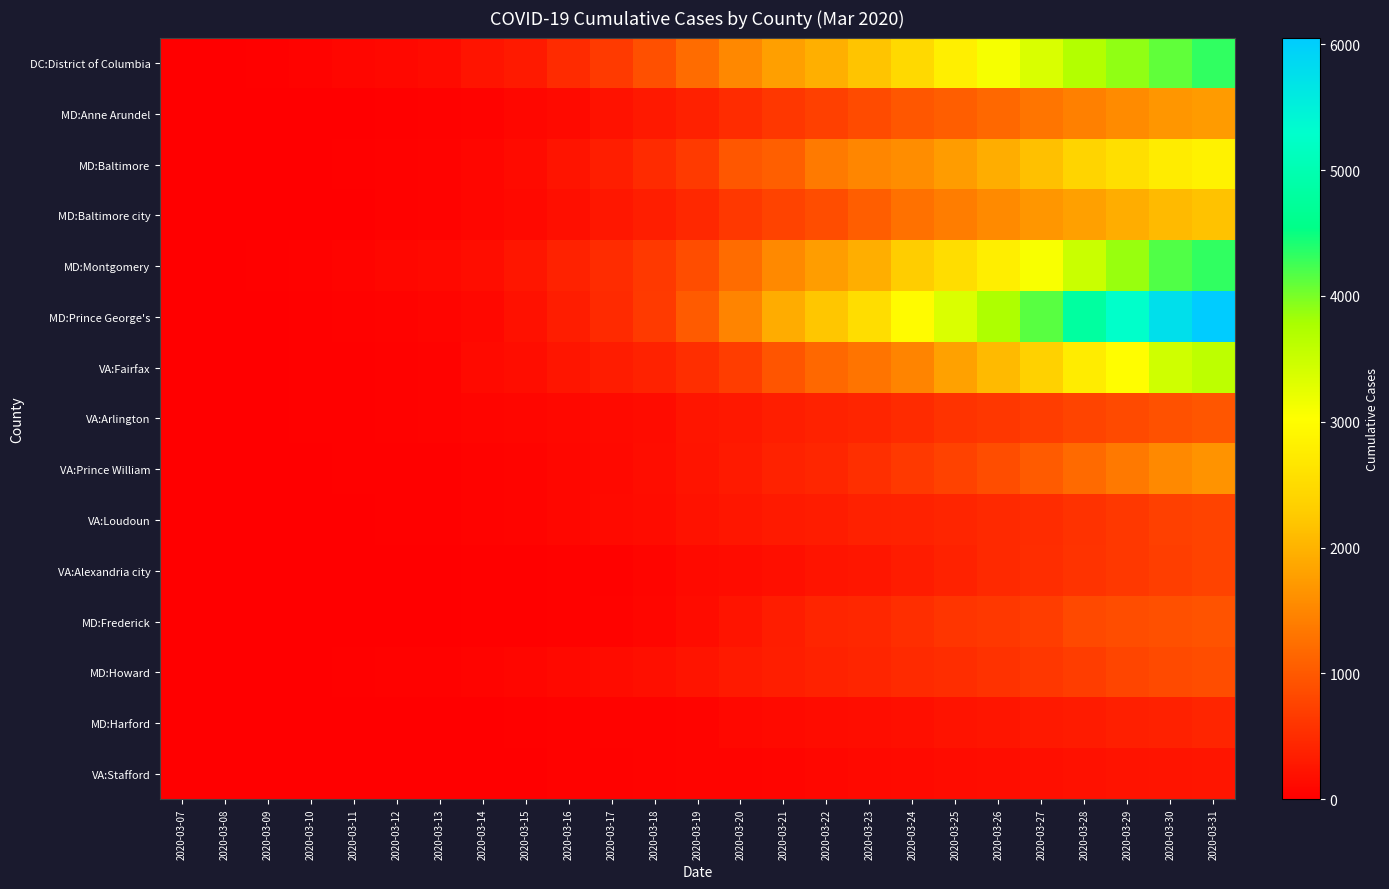

Reading left to right, list all the values displayed in this chart.

DC:District of Columbia: 2020-03-07=1	2020-03-08=10	2020-03-09=17	2020-03-10=36	2020-03-11=71	2020-03-12=98	2020-03-13=137	2020-03-14=231	2020-03-15=304	2020-03-16=495	2020-03-17=653	2020-03-18=902	2020-03-19=1211	2020-03-20=1523	2020-03-21=1778	2020-03-22=1955	2020-03-23=2197	2020-03-24=2476	2020-03-25=2793	2020-03-26=3098	2020-03-27=3361	2020-03-28=3699	2020-03-29=3892	2020-03-30=4106	2020-03-31=4323
MD:Anne Arundel: 2020-03-07=0	2020-03-08=0	2020-03-09=2	2020-03-10=4	2020-03-11=10	2020-03-12=19	2020-03-13=24	2020-03-14=42	2020-03-15=88	2020-03-16=127	2020-03-17=206	2020-03-18=289	2020-03-19=370	2020-03-20=505	2020-03-21=615	2020-03-22=724	2020-03-23=850	2020-03-24=972	2020-03-25=1053	2020-03-26=1164	2020-03-27=1301	2020-03-28=1438	2020-03-29=1552	2020-03-30=1670	2020-03-31=1733
MD:Baltimore: 2020-03-07=0	2020-03-08=1	2020-03-09=3	2020-03-10=7	2020-03-11=13	2020-03-12=28	2020-03-13=42	2020-03-14=81	2020-03-15=141	2020-03-16=227	2020-03-17=353	2020-03-18=491	2020-03-19=652	2020-03-20=979	2020-03-21=1072	2020-03-22=1361	2020-03-23=1490	2020-03-24=1576	2020-03-25=1739	2020-03-26=1932	2020-03-27=2141	2020-03-28=2397	2020-03-29=2559	2020-03-30=2754	2020-03-31=2844
MD:Baltimore city: 2020-03-07=0	2020-03-08=0	2020-03-09=1	2020-03-10=7	2020-03-11=11	2020-03-12=24	2020-03-13=41	2020-03-14=72	2020-03-15=112	2020-03-16=187	2020-03-17=265	2020-03-18=343	2020-03-19=459	2020-03-20=638	2020-03-21=756	2020-03-22=873	2020-03-23=1062	2020-03-24=1277	2020-03-25=1397	2020-03-26=1547	2020-03-27=1678	2020-03-28=1797	2020-03-29=1939	2020-03-30=2076	2020-03-31=2171
MD:Montgomery: 2020-03-07=3	2020-03-08=6	2020-03-09=12	2020-03-10=31	2020-03-11=51	2020-03-12=83	2020-03-13=107	2020-03-14=164	2020-03-15=255	2020-03-16=388	2020-03-17=498	2020-03-18=640	2020-03-19=871	2020-03-20=1214	2020-03-21=1537	2020-03-22=1756	2020-03-23=1947	2020-03-24=2295	2020-03-25=2523	2020-03-26=2785	2020-03-27=3078	2020-03-28=3502	2020-03-29=3863	2020-03-30=4176	2020-03-31=4326
MD:Prince George's: 2020-03-07=0	2020-03-08=5	2020-03-09=9	2020-03-10=20	2020-03-11=31	2020-03-12=40	2020-03-13=63	2020-03-14=101	2020-03-15=196	2020-03-16=341	2020-03-17=473	2020-03-18=653	2020-03-19=1020	2020-03-20=1476	2020-03-21=1923	2020-03-22=2205	2020-03-23=2527	2020-03-24=2976	2020-03-25=3352	2020-03-26=3741	2020-03-27=4150	2020-03-28=4806	2020-03-29=5274	2020-03-30=5749	2020-03-31=6054
VA:Fairfax: 2020-03-07=1	2020-03-08=4	2020-03-09=10	2020-03-10=14	2020-03-11=16	2020-03-12=31	2020-03-13=46	2020-03-14=124	2020-03-15=156	2020-03-16=244	2020-03-17=328	2020-03-18=387	2020-03-19=532	2020-03-20=690	2020-03-21=946	2020-03-22=1164	2020-03-23=1298	2020-03-24=1476	2020-03-25=1809	2020-03-26=2077	2020-03-27=2362	2020-03-28=2745	2020-03-29=3002	2020-03-30=3448	2020-03-31=3611
VA:Arlington: 2020-03-07=0	2020-03-08=2	2020-03-09=8	2020-03-10=14	2020-03-11=17	2020-03-12=26	2020-03-13=36	2020-03-14=63	2020-03-15=75	2020-03-16=104	2020-03-17=128	2020-03-18=150	2020-03-19=237	2020-03-20=280	2020-03-21=349	2020-03-22=390	2020-03-23=420	2020-03-24=485	2020-03-25=575	2020-03-26=625	2020-03-27=686	2020-03-28=764	2020-03-29=836	2020-03-30=912	2020-03-31=967
VA:Prince William: 2020-03-07=0	2020-03-08=0	2020-03-09=3	2020-03-10=4	2020-03-11=12	2020-03-12=18	2020-03-13=23	2020-03-14=44	2020-03-15=56	2020-03-16=94	2020-03-17=117	2020-03-18=159	2020-03-19=236	2020-03-20=299	2020-03-21=390	2020-03-22=434	2020-03-23=536	2020-03-24=644	2020-03-25=742	2020-03-26=867	2020-03-27=1027	2020-03-28=1184	2020-03-29=1353	2020-03-30=1527	2020-03-31=1645
VA:Loudoun: 2020-03-07=0	2020-03-08=2	2020-03-09=5	2020-03-10=5	2020-03-11=5	2020-03-12=15	2020-03-13=18	2020-03-14=43	2020-03-15=54	2020-03-16=87	2020-03-17=121	2020-03-18=150	2020-03-19=209	2020-03-20=258	2020-03-21=296	2020-03-22=324	2020-03-23=367	2020-03-24=385	2020-03-25=425	2020-03-26=468	2020-03-27=498	2020-03-28=564	2020-03-29=628	2020-03-30=727	2020-03-31=746
VA:Alexandria city: 2020-03-07=0	2020-03-08=0	2020-03-09=1	2020-03-10=2	2020-03-11=3	2020-03-12=5	2020-03-13=8	2020-03-14=14	2020-03-15=20	2020-03-16=30	2020-03-17=33	2020-03-18=68	2020-03-19=126	2020-03-20=149	2020-03-21=188	2020-03-22=235	2020-03-23=254	2020-03-24=321	2020-03-25=383	2020-03-26=462	2020-03-27=512	2020-03-28=575	2020-03-29=627	2020-03-30=700	2020-03-31=754
MD:Frederick: 2020-03-07=0	2020-03-08=0	2020-03-09=0	2020-03-10=1	2020-03-11=1	2020-03-12=1	2020-03-13=4	2020-03-14=14	2020-03-15=22	2020-03-16=33	2020-03-17=45	2020-03-18=73	2020-03-19=151	2020-03-20=233	2020-03-21=341	2020-03-22=417	2020-03-23=449	2020-03-24=532	2020-03-25=596	2020-03-26=637	2020-03-27=696	2020-03-28=820	2020-03-29=871	2020-03-30=899	2020-03-31=925
MD:Howard: 2020-03-07=0	2020-03-08=0	2020-03-09=1	2020-03-10=8	2020-03-11=18	2020-03-12=24	2020-03-13=30	2020-03-14=49	2020-03-15=73	2020-03-16=117	2020-03-17=152	2020-03-18=180	2020-03-19=236	2020-03-20=299	2020-03-21=351	2020-03-22=386	2020-03-23=425	2020-03-24=476	2020-03-25=516	2020-03-26=566	2020-03-27=619	2020-03-28=687	2020-03-29=779	2020-03-30=832	2020-03-31=867
MD:Harford: 2020-03-07=0	2020-03-08=1	2020-03-09=2	2020-03-10=3	2020-03-11=5	2020-03-12=5	2020-03-13=5	2020-03-14=9	2020-03-15=21	2020-03-16=25	2020-03-17=37	2020-03-18=44	2020-03-19=59	2020-03-20=101	2020-03-21=120	2020-03-22=142	2020-03-23=155	2020-03-24=182	2020-03-25=215	2020-03-26=238	2020-03-27=286	2020-03-28=309	2020-03-29=359	2020-03-30=378	2020-03-31=421
VA:Stafford: 2020-03-07=0	2020-03-08=0	2020-03-09=0	2020-03-10=2	2020-03-11=2	2020-03-12=5	2020-03-13=6	2020-03-14=11	2020-03-15=11	2020-03-16=24	2020-03-17=28	2020-03-18=38	2020-03-19=49	2020-03-20=54	2020-03-21=67	2020-03-22=87	2020-03-23=108	2020-03-24=128	2020-03-25=152	2020-03-26=164	2020-03-27=180	2020-03-28=198	2020-03-29=218	2020-03-30=225	2020-03-31=240